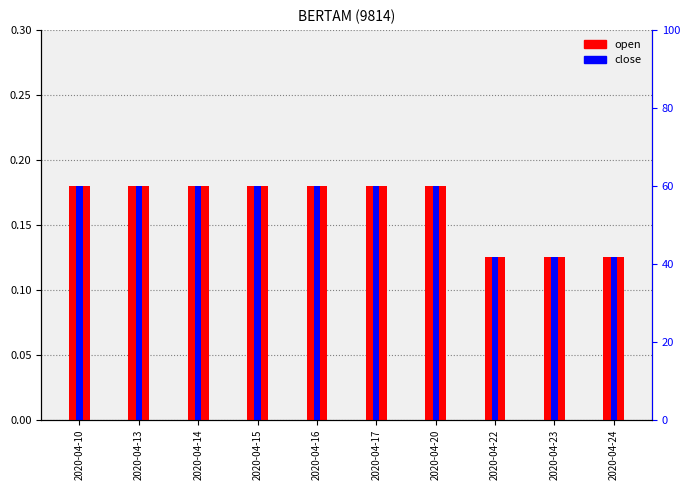

Rank the series at 2020-04-22 from highest to lowest value.

open, close